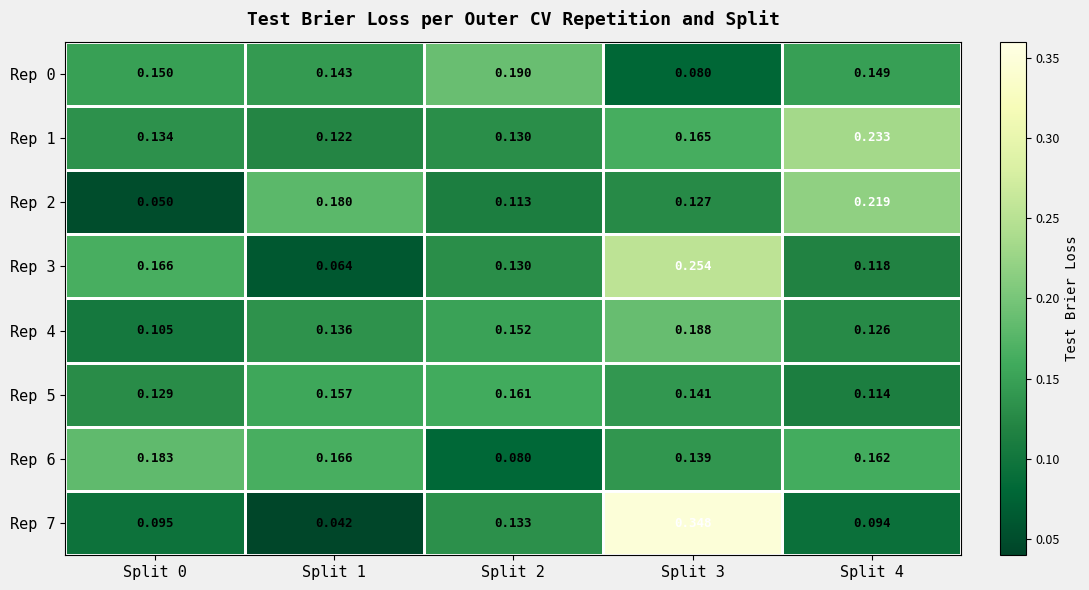

Is the value of Rep 1 at Split 4 greater than the value of Rep 2 at Split 1?

Yes